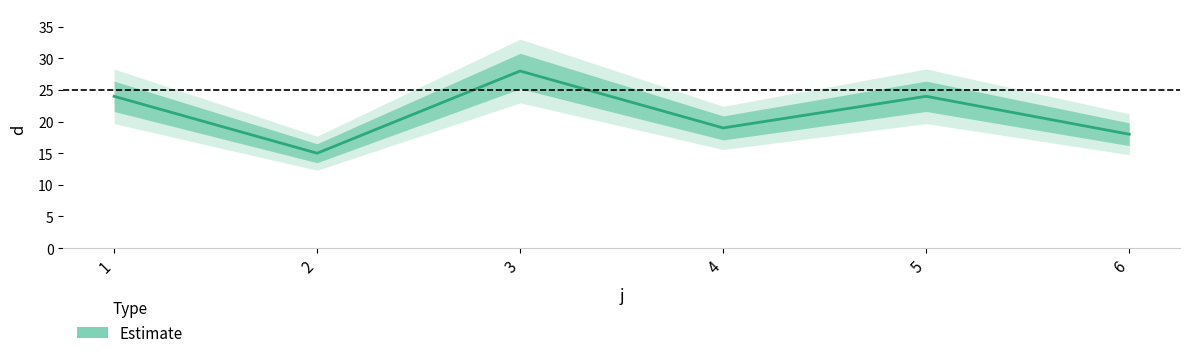

Rank the categories by value from highest to lowest.

3, 1, 5, 4, 6, 2